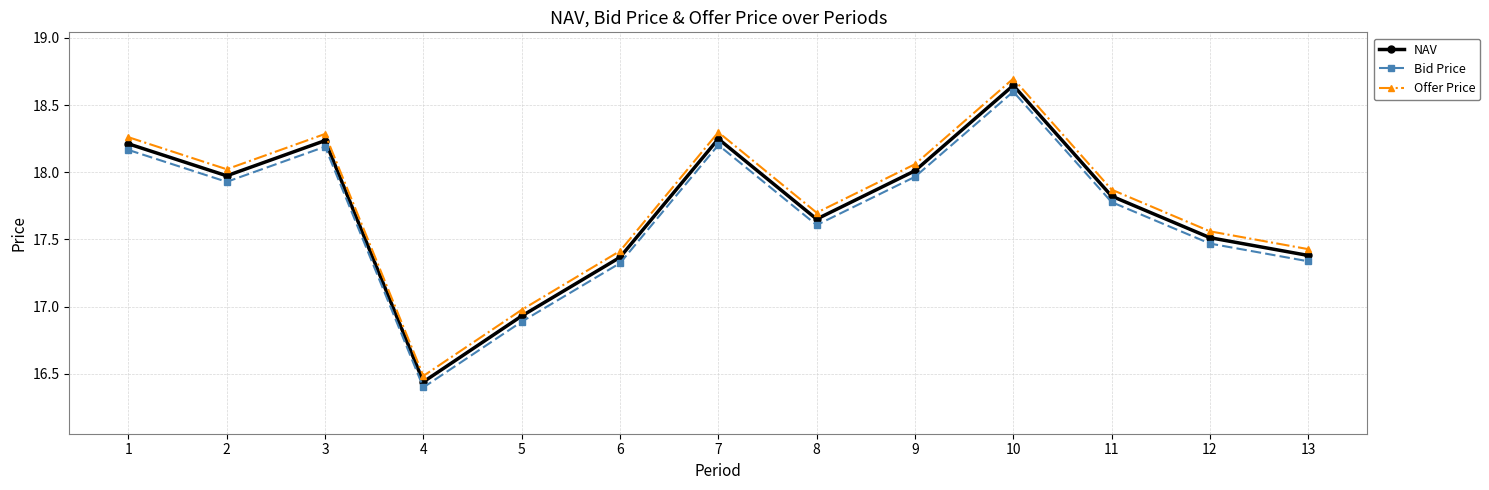

The value of NAV at 11 is 17.8. True or false?

True